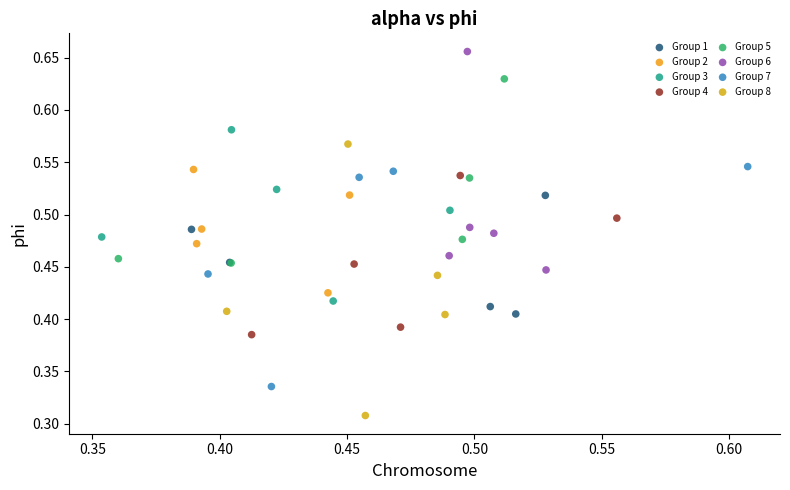

Which series has the largest Y range (max minus min)?

Group 8